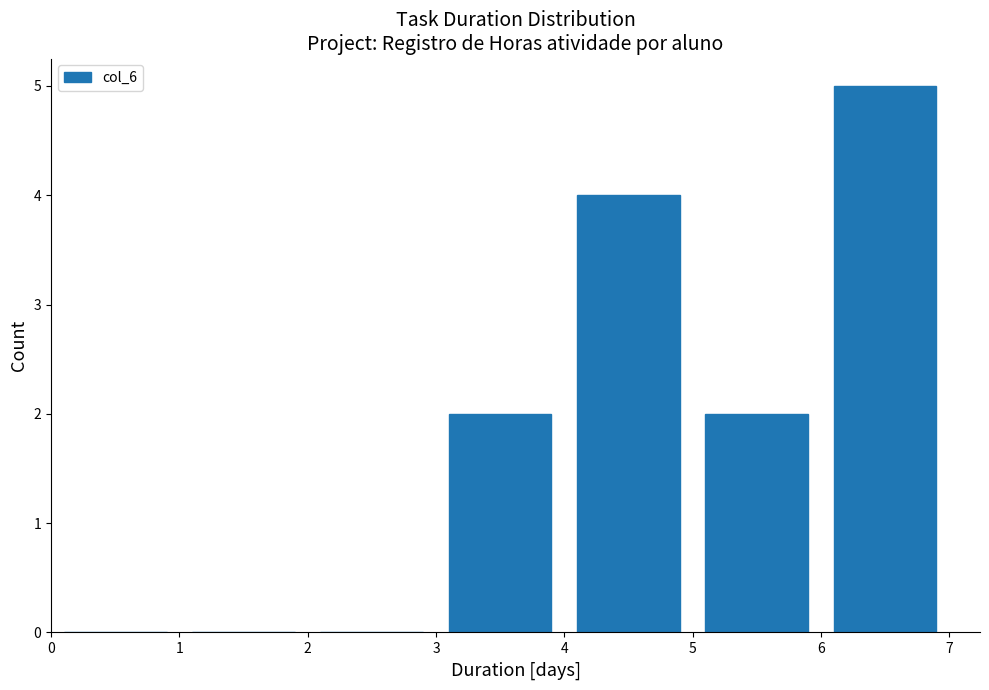

Reading left to right, list every bar in this chart as the range it spans on the x-axis followed by its height. The values are not printed on the chart, so give them approximately, as read against the axis.

0 to 1: 0
1 to 2: 0
2 to 3: 0
3 to 4: 2
4 to 5: 4
5 to 6: 2
6 to 7: 5